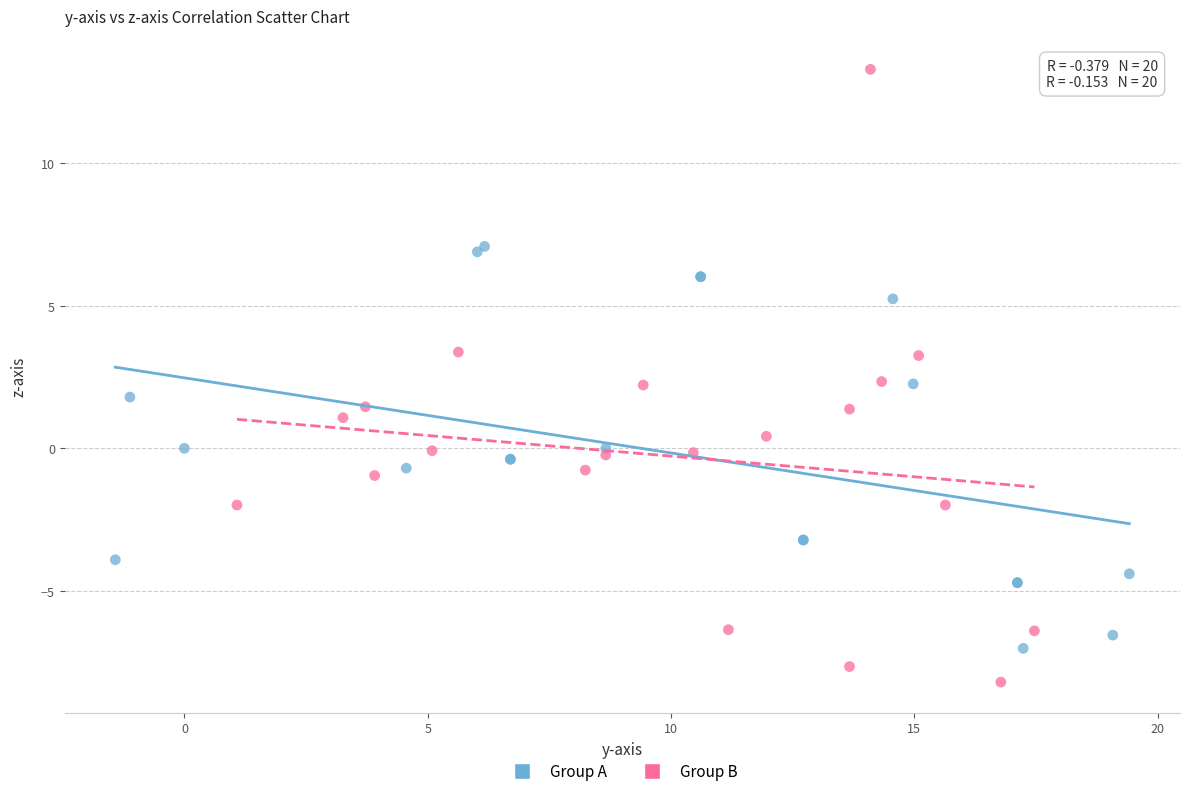

Which series has the widest spread of Y values?

Group B